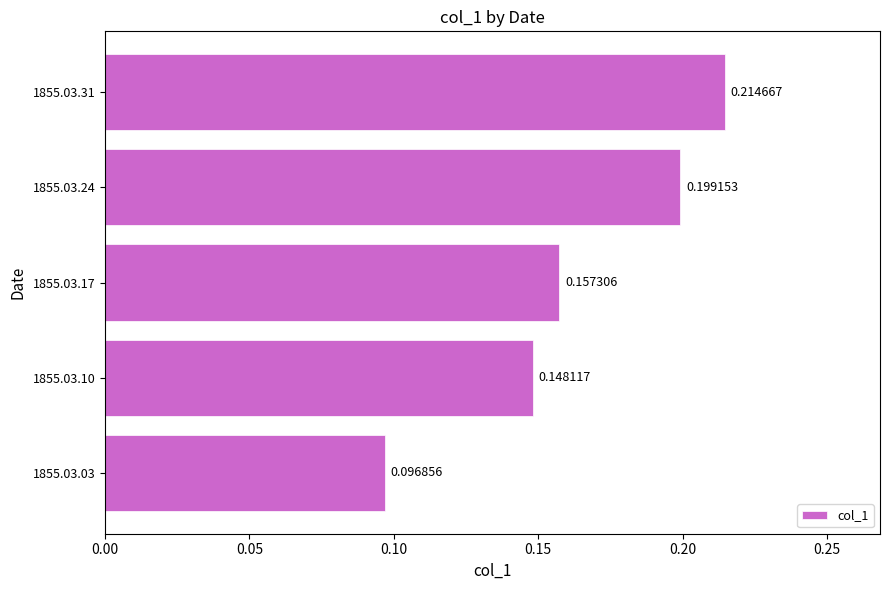

Which has a higher value, 1855.03.03 or 1855.03.31?

1855.03.31